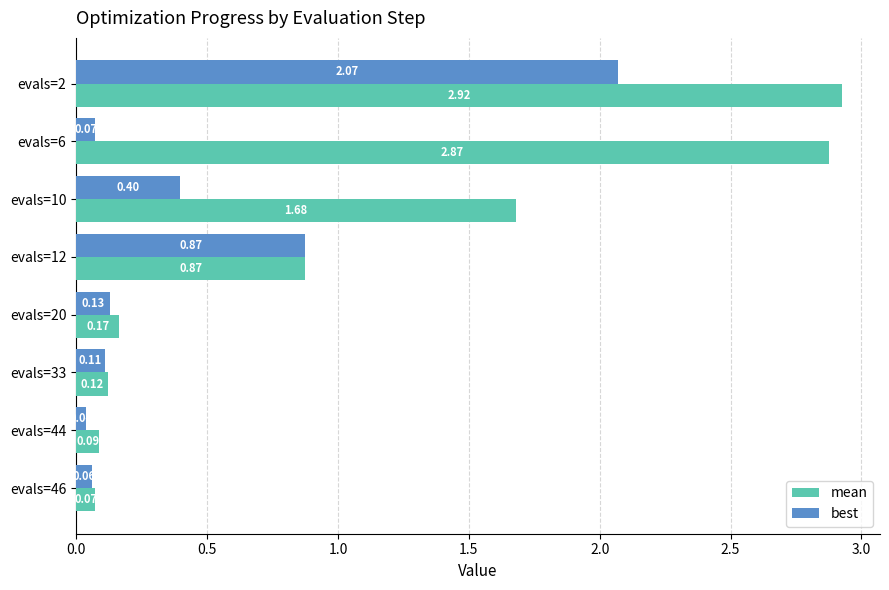

Between evals=6 and evals=44, which series saw the biggest shift?

mean